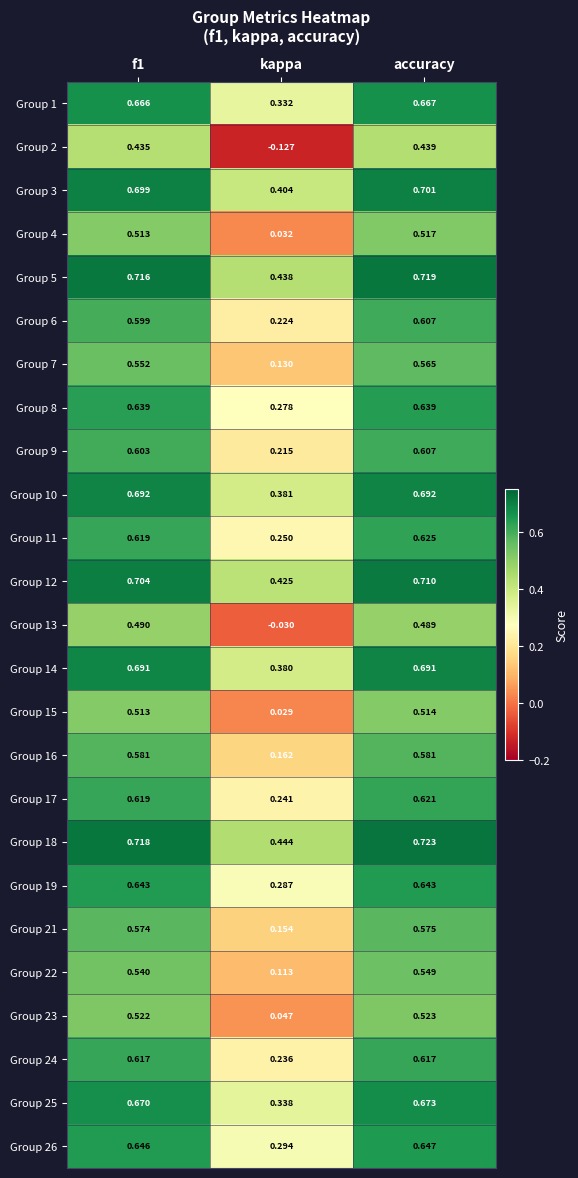

At which label does Group 10 reach its minimum?

kappa